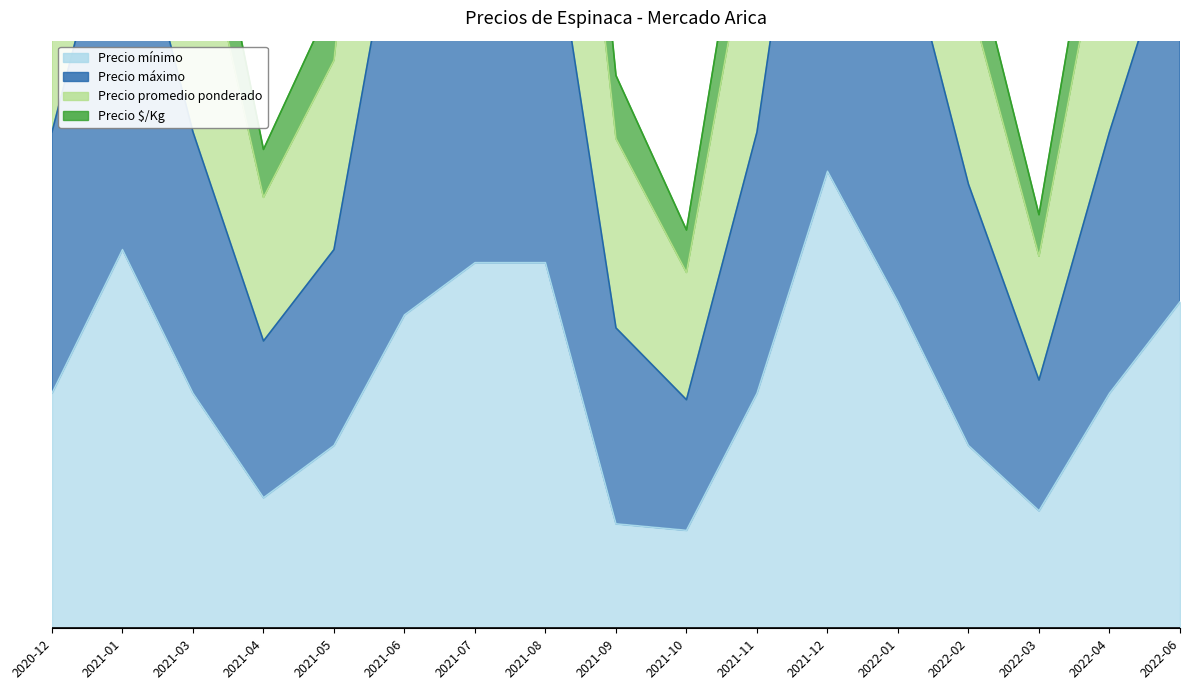

Which series has the widest spread of values?

Precio máximo